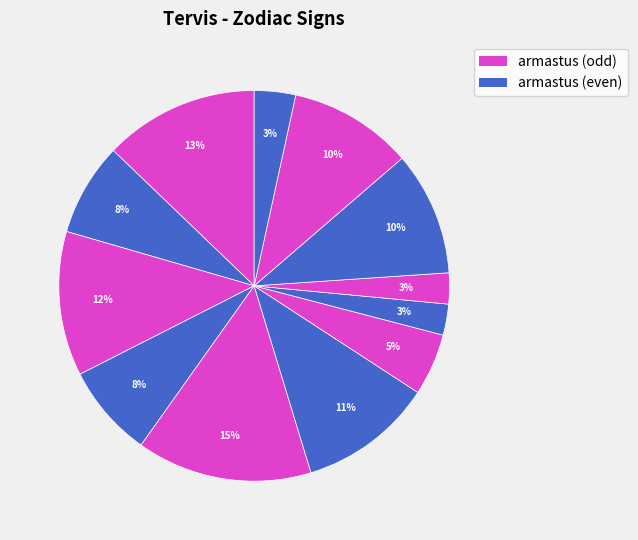

What is the smallest slice in the pie chart?

skorpion